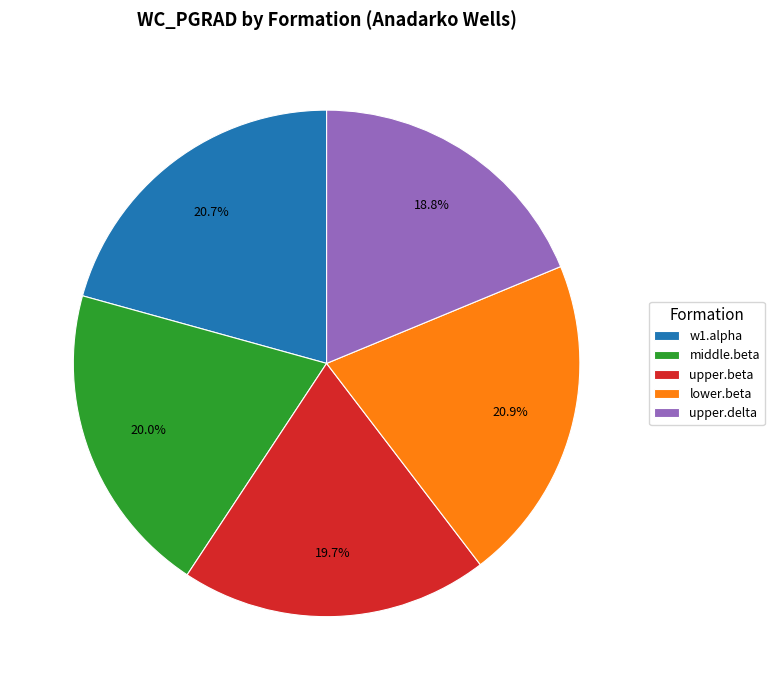

To the nearest percent, what percentage of the pie is lower.beta?

21%